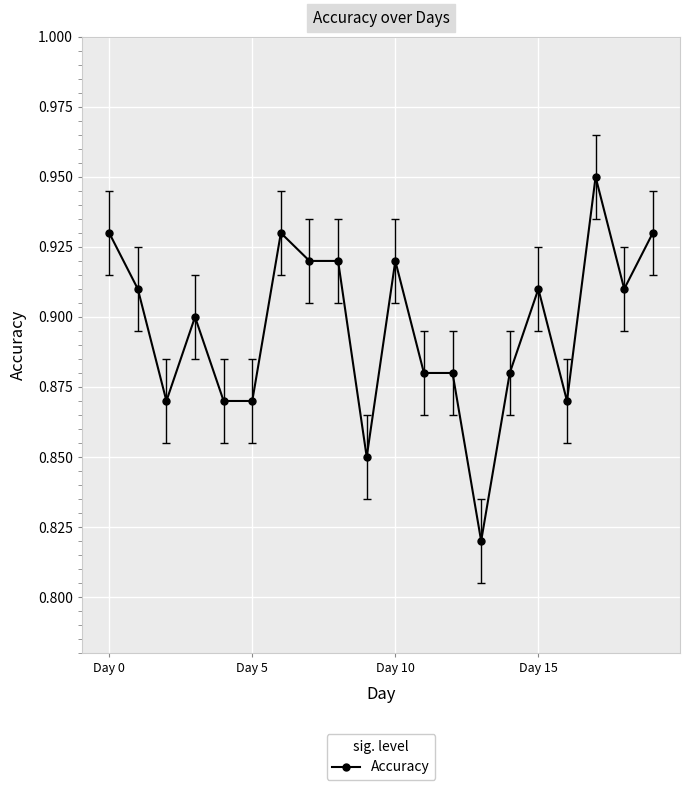

Count the values in the range 0 to 1.

20